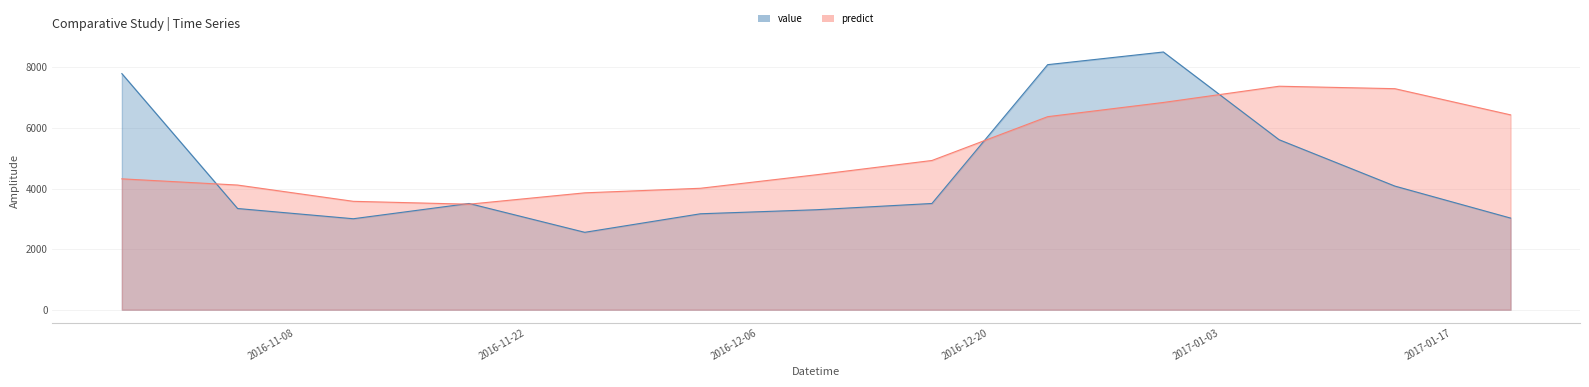

What is the label of the 3rd point from the left?

2016-11-13